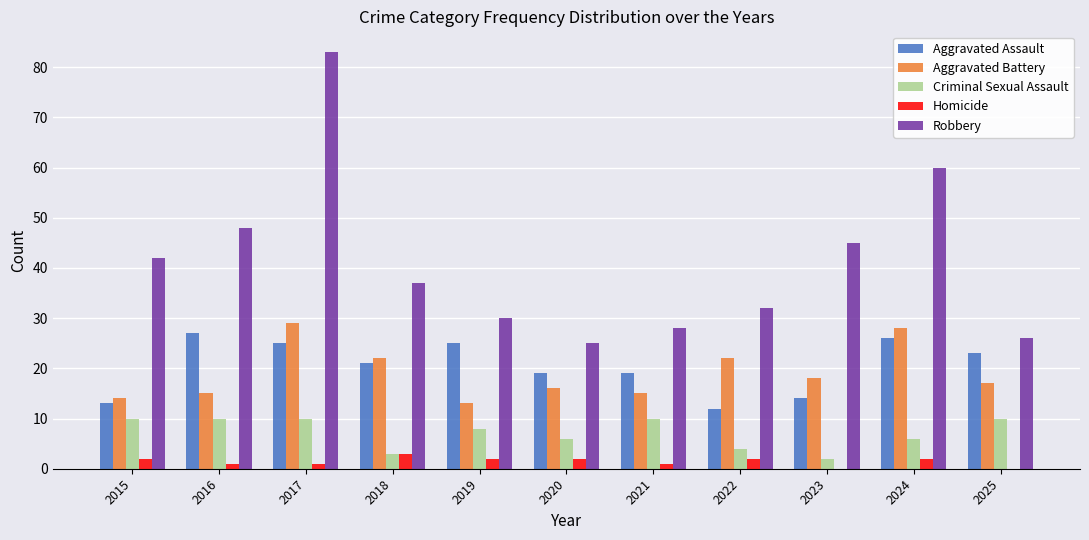

At which category is the sum across all series the highest?

2017